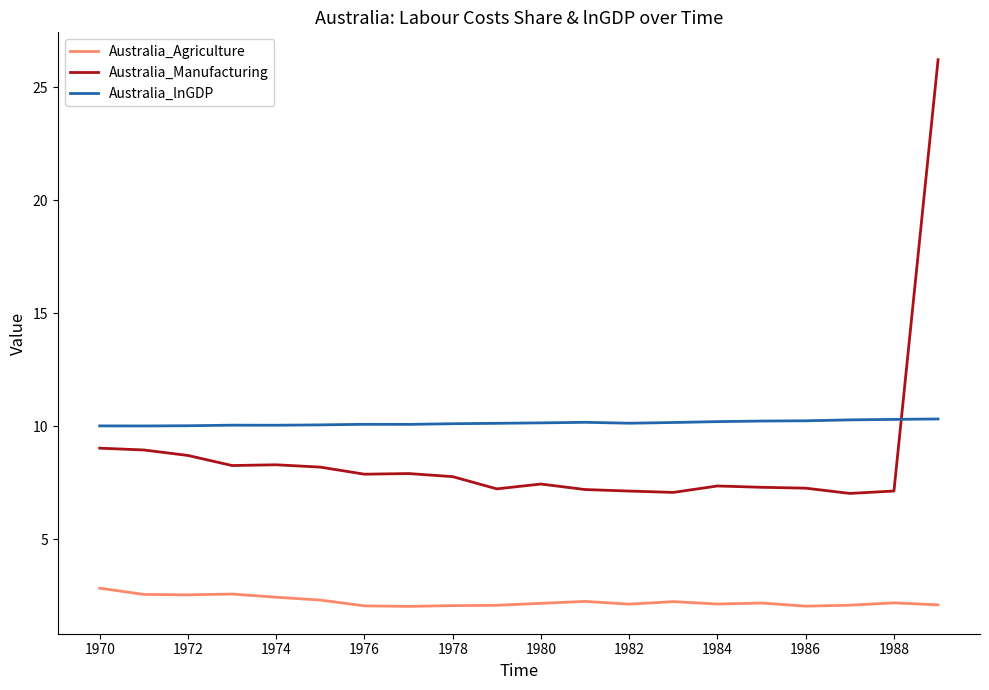

What is the sum of all Australia_lnGDP values?

202.9